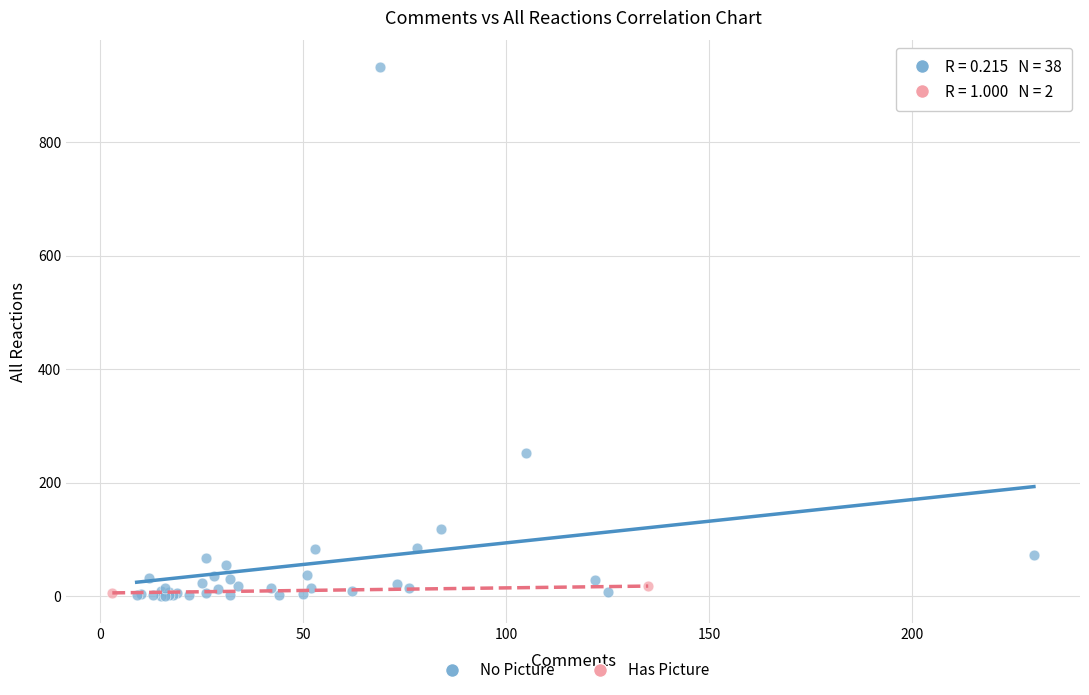

Which series has the widest spread of Y values?

No Picture